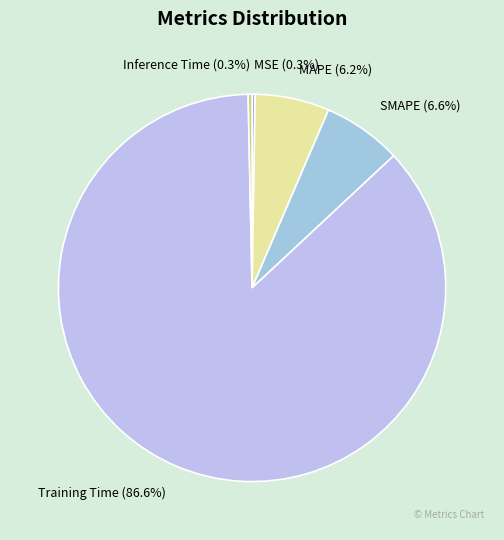

Is the sum of Inference Time and SMAPE greater than half?

No